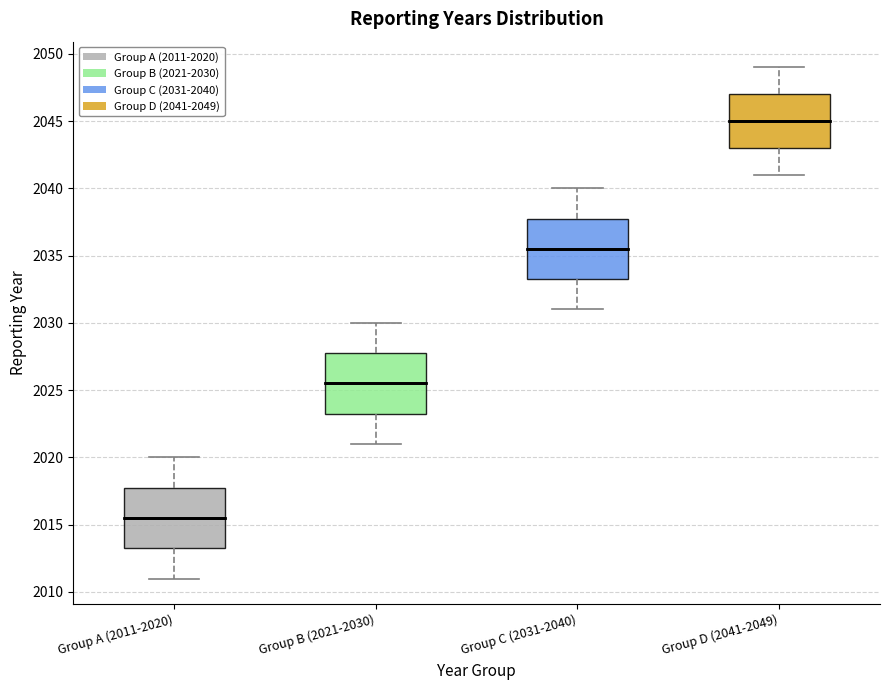

Reading left to right, read every box against the y-axis: the position of its median line, the range the box covers, and the ends of its whiskers. The values are not printed on the chart, so give them approximately, as read against the axis.

Group A (2011-2020): median 2015.5, box 2013.5 to 2018.0, whiskers 2011.0 to 2020.0
Group B (2021-2030): median 2025.5, box 2023.5 to 2028.0, whiskers 2021.0 to 2030.0
Group C (2031-2040): median 2035.5, box 2033.5 to 2038.0, whiskers 2031.0 to 2040.0
Group D (2041-2049): median 2045.0, box 2043.0 to 2047.0, whiskers 2041.0 to 2049.0